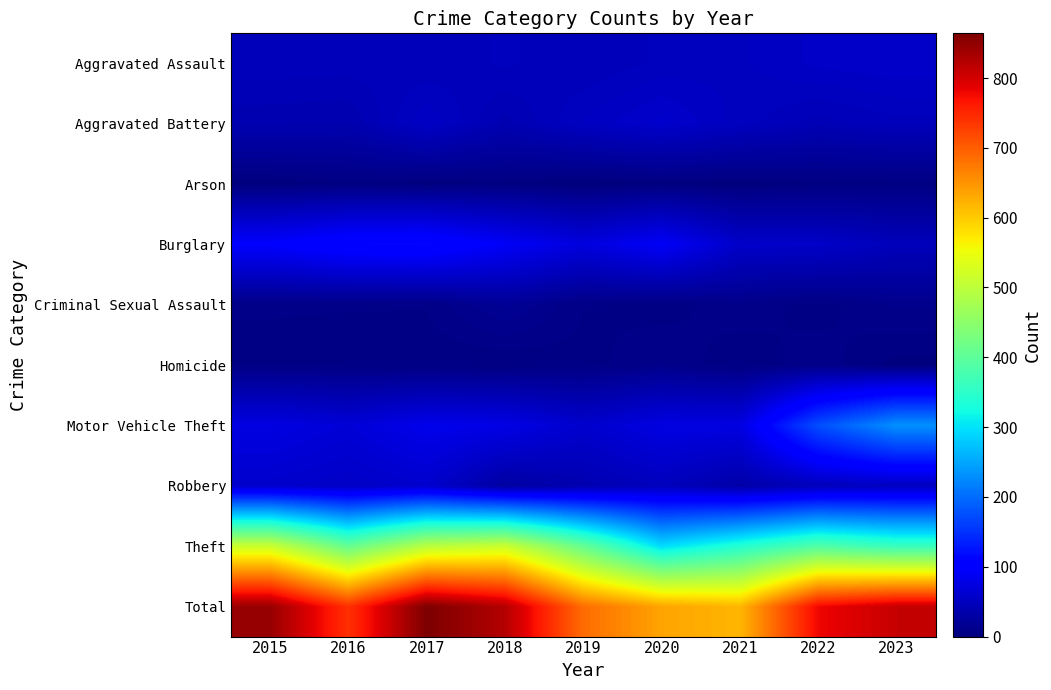

How many categories are shown in the chart?

9